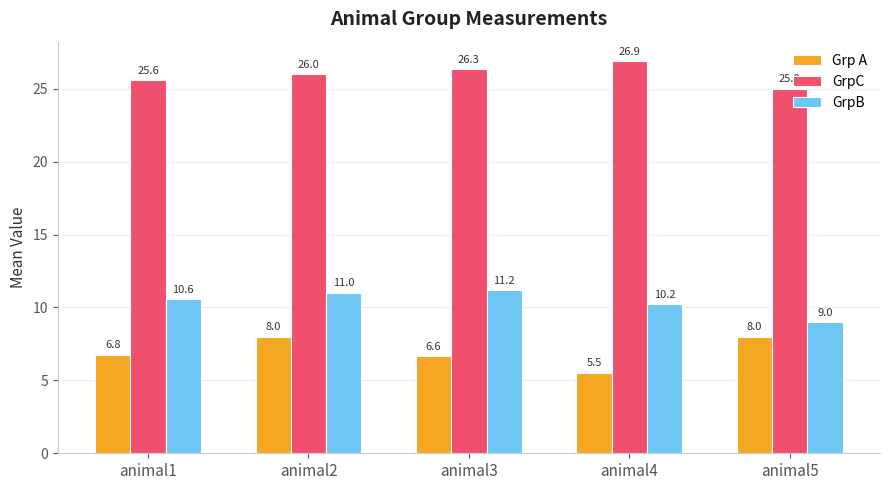

Reading left to right, extract all data points from this chart.

Grp A: 6.8	8.0	6.6	5.5	8.0
GrpC: 25.6	26.0	26.3	26.9	25.0
GrpB: 10.6	11.0	11.2	10.2	9.0